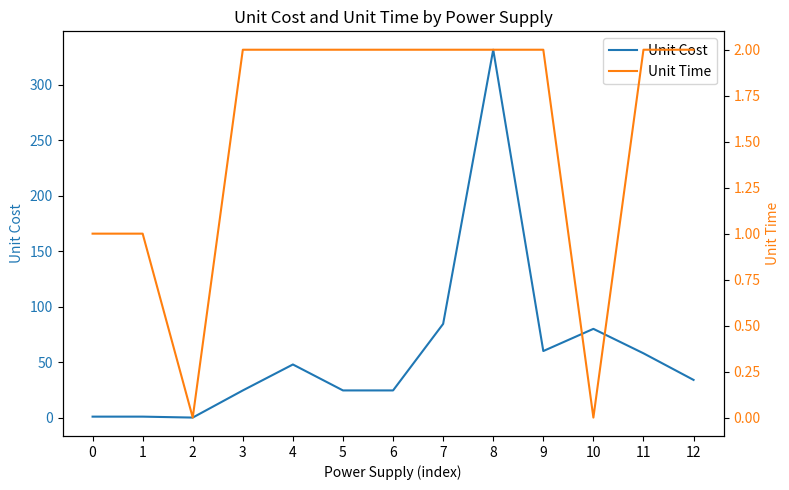

Reading left to right, transcribe all the data shown in this chart.

Unit Cost: 0=0.8	1=0.8	2=0.0	3=24.5	4=47.9	5=24.5	6=24.5	7=84.5	8=331.7	9=60.0	10=80.0	11=58.0	12=34.0
Unit Time: 0=1.0	1=1.0	2=0.0	3=2.0	4=2.0	5=2.0	6=2.0	7=2.0	8=2.0	9=2.0	10=0.0	11=2.0	12=2.0